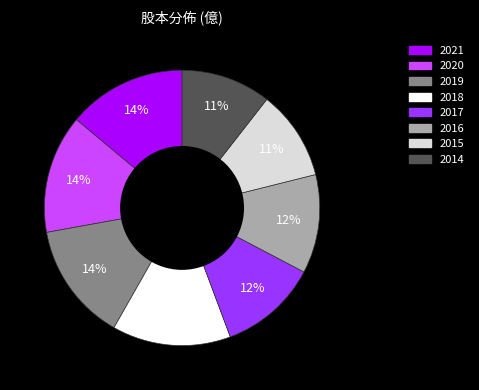

How many segments does this pie chart have?

8